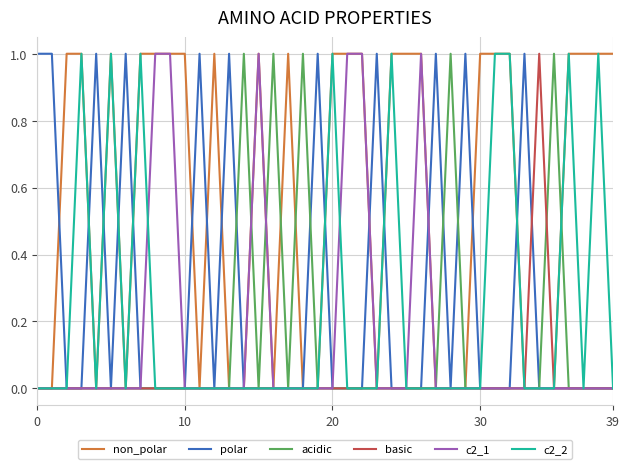

Which series has the largest total across all categories?

non_polar